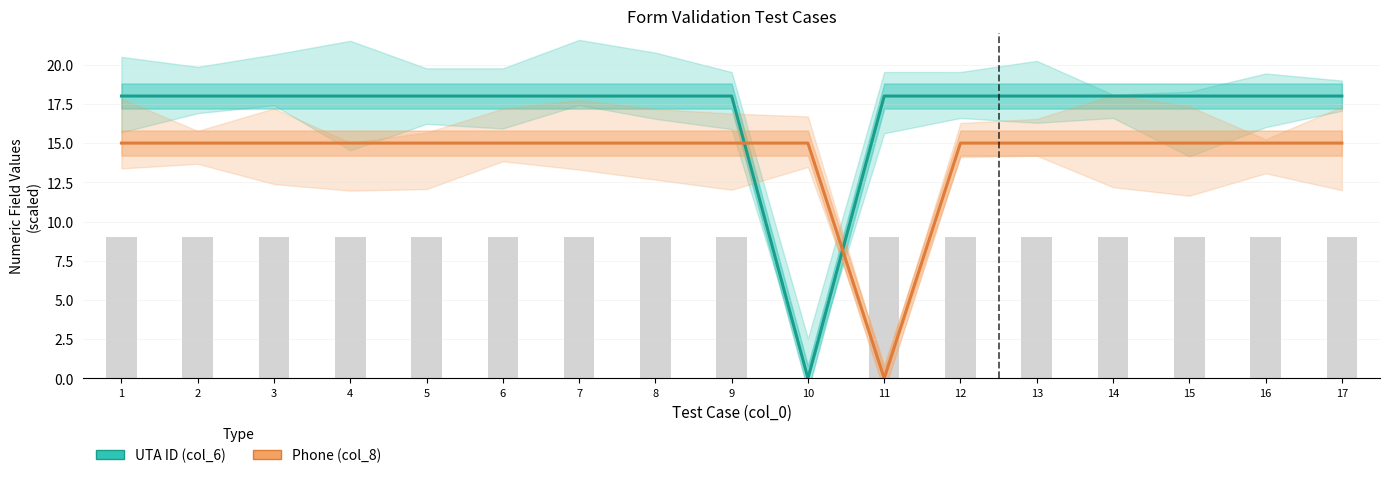

At which label is Phone (col_8) closest to 7?

11